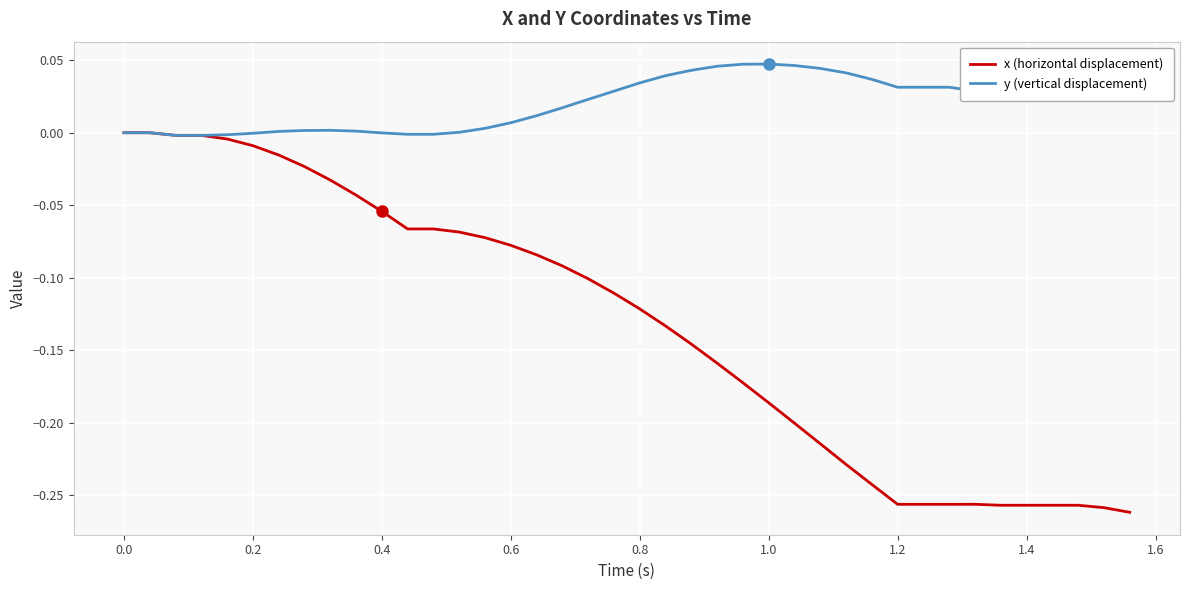

Which series has the largest range (max minus min)?

x (horizontal displacement)